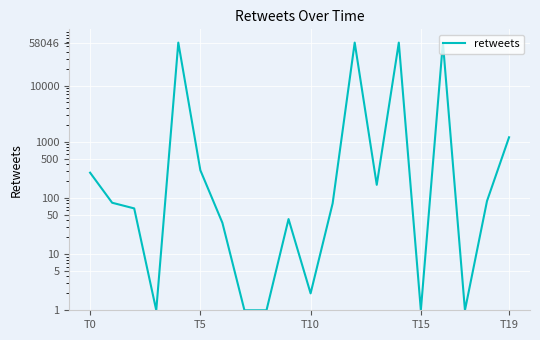

Reading left to right, list all the values displayed in this chart.

281	82	65	1	58046	311	36	1	1	42	2	80	58046	171	58046	1	58046	1	88	1199